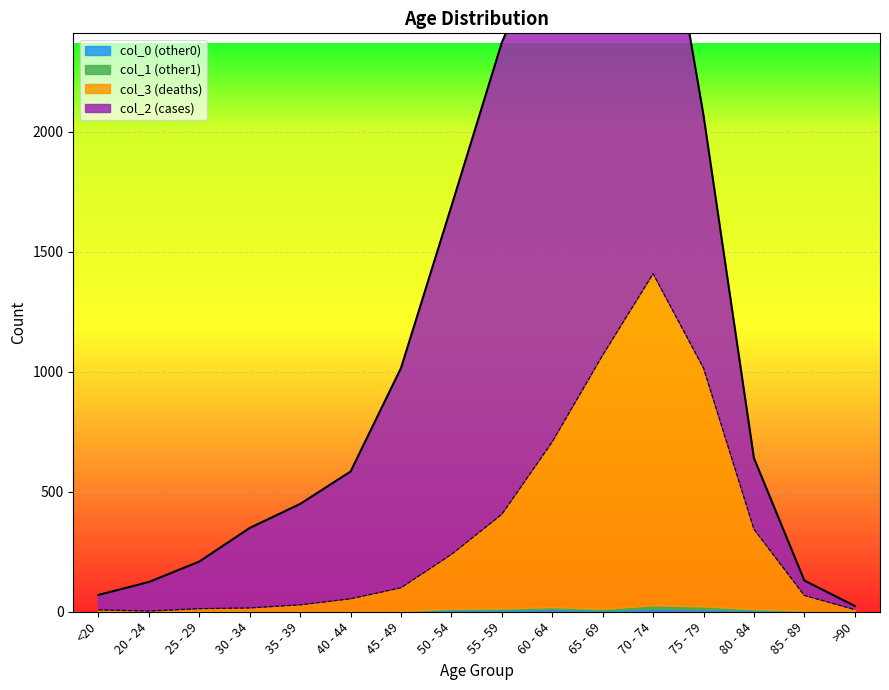

What is the value of the col_0 (other0) point at the 2nd from the left?

1